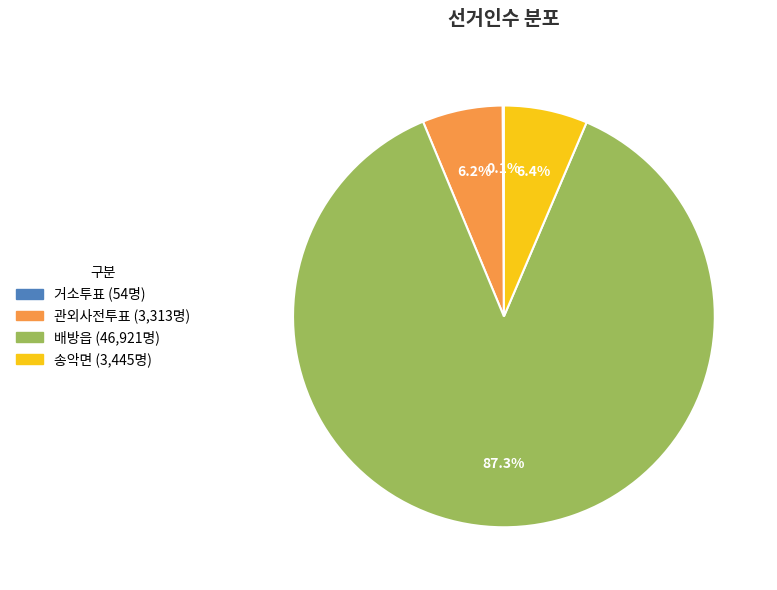

What percentage is the 배방읍 slice, to the nearest percent?

87%